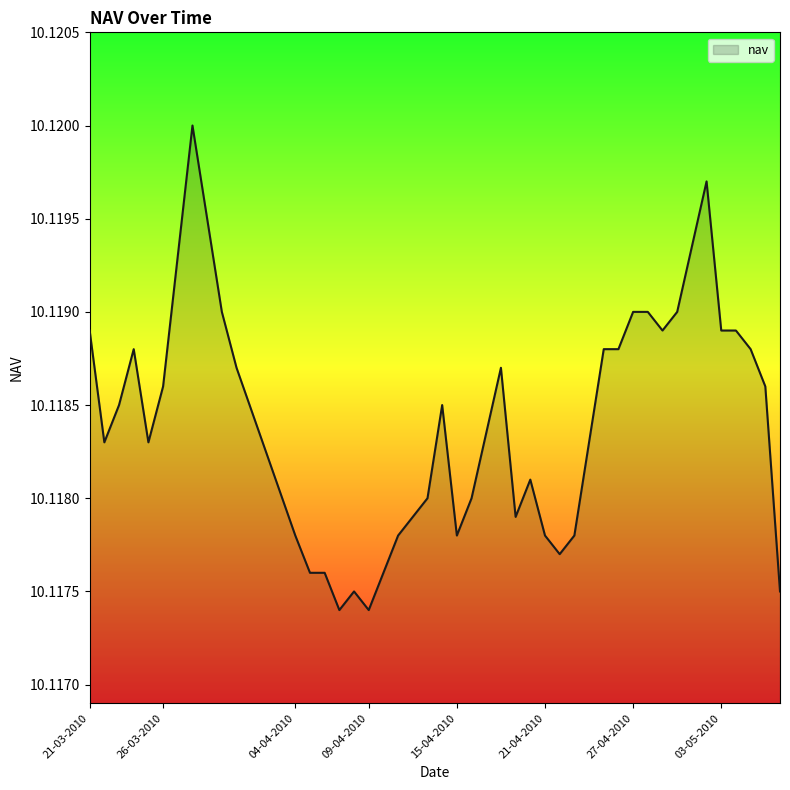

What is the ratio of the value at 09-04-2010 to the value at 21-03-2010?

1.0